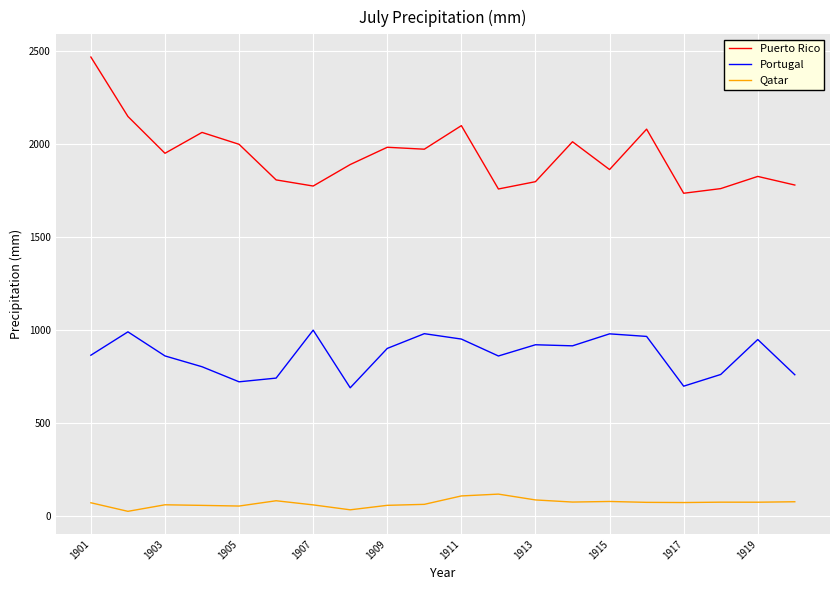

Which series has the largest total across all categories?

Puerto Rico